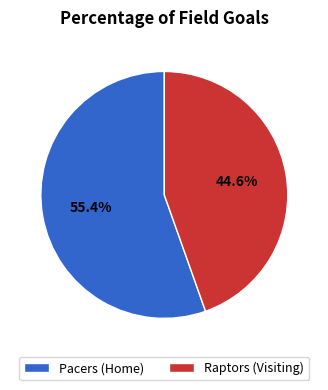

Combined, what portion of the pie is Raptors (Visiting) and Pacers (Home)?

100.0%